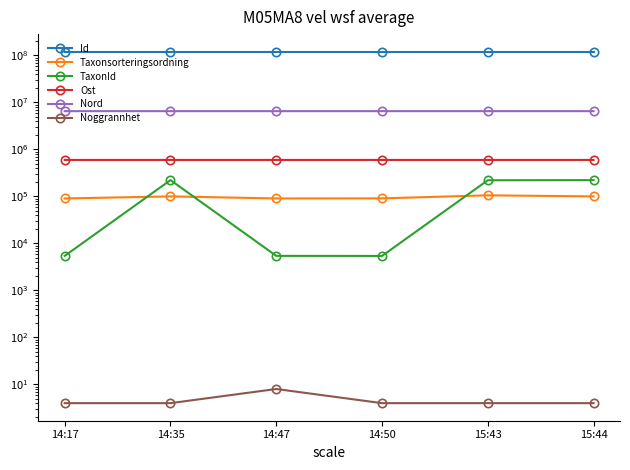

What are all the series names shown in the legend?

Id, Taxonsorteringsordning, TaxonId, Ost, Nord, Noggrannhet